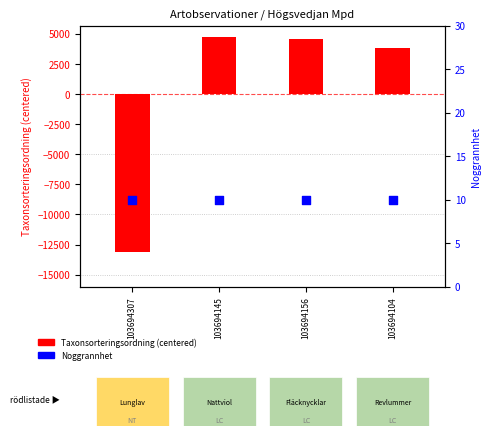

Which series has the largest total across all categories?

Noggrannhet